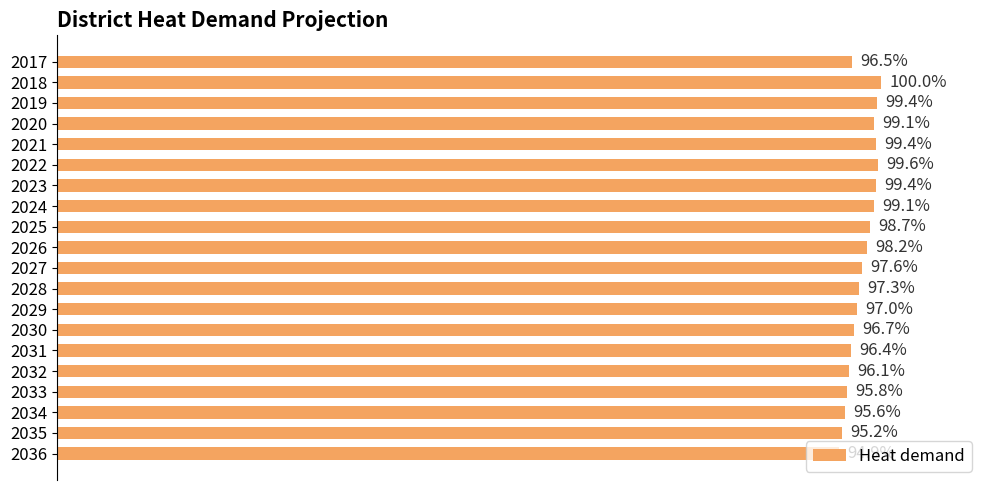

How many values are below 340474775187192?

10